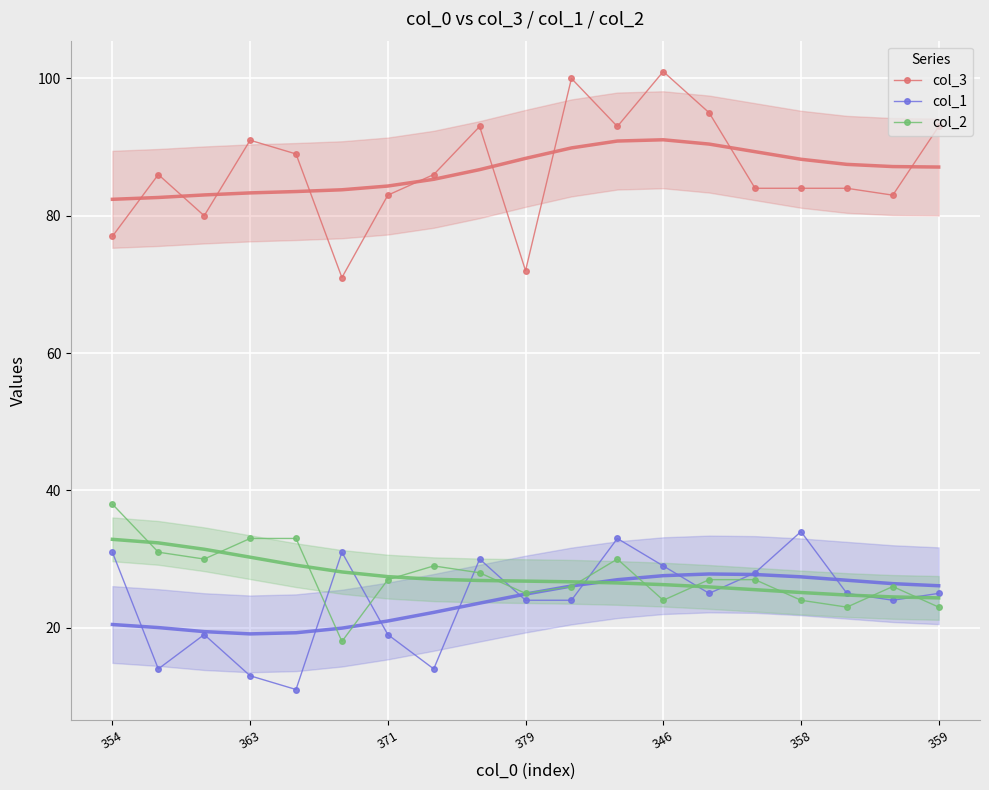

At which category is the sum across all series the highest?

11